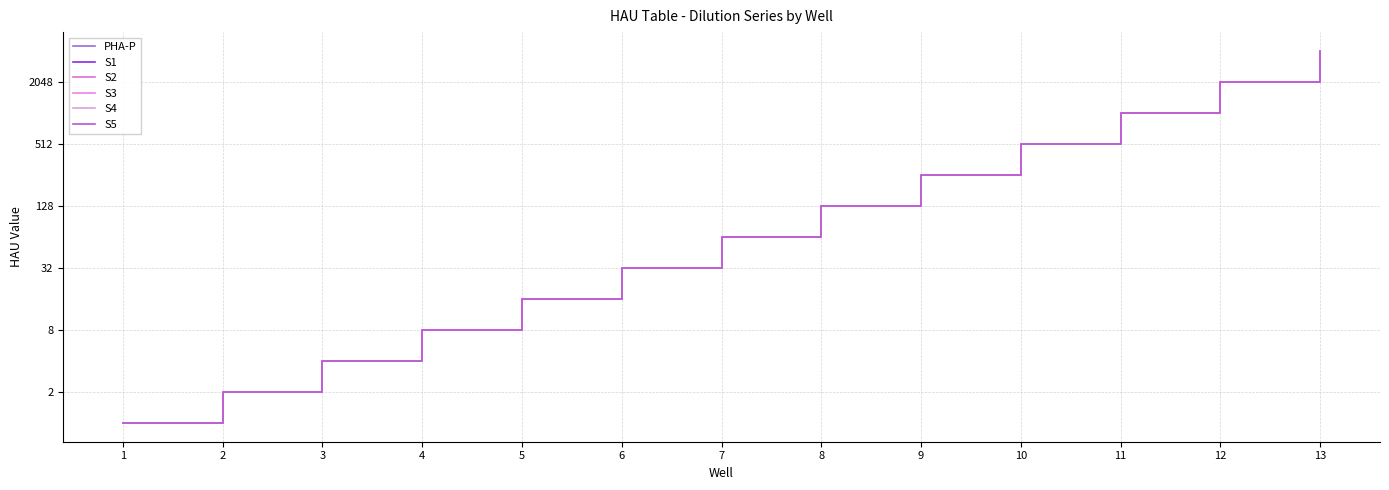

Which series has the largest total across all categories?

PHA-P